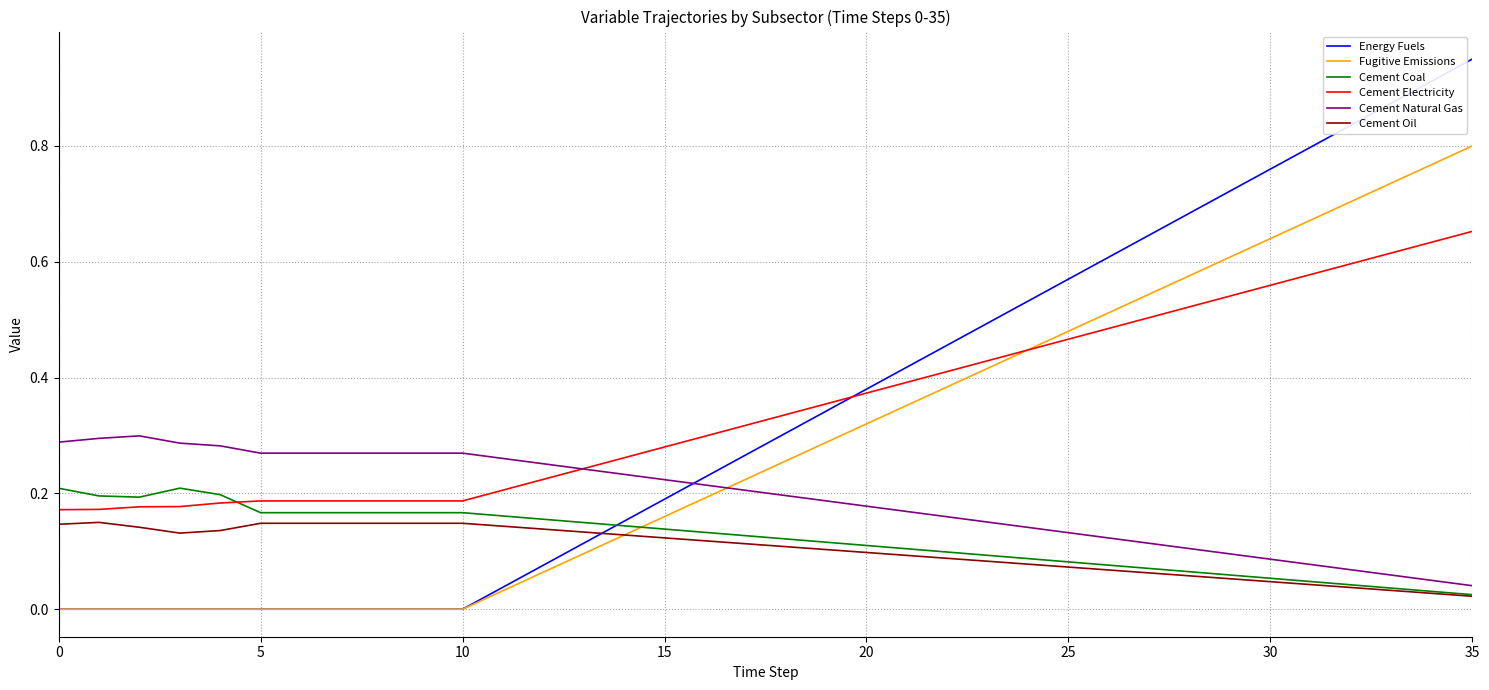

List the series in order of their peak value, highest first.

Energy Fuels, Fugitive Emissions, Cement Electricity, Cement Natural Gas, Cement Coal, Cement Oil